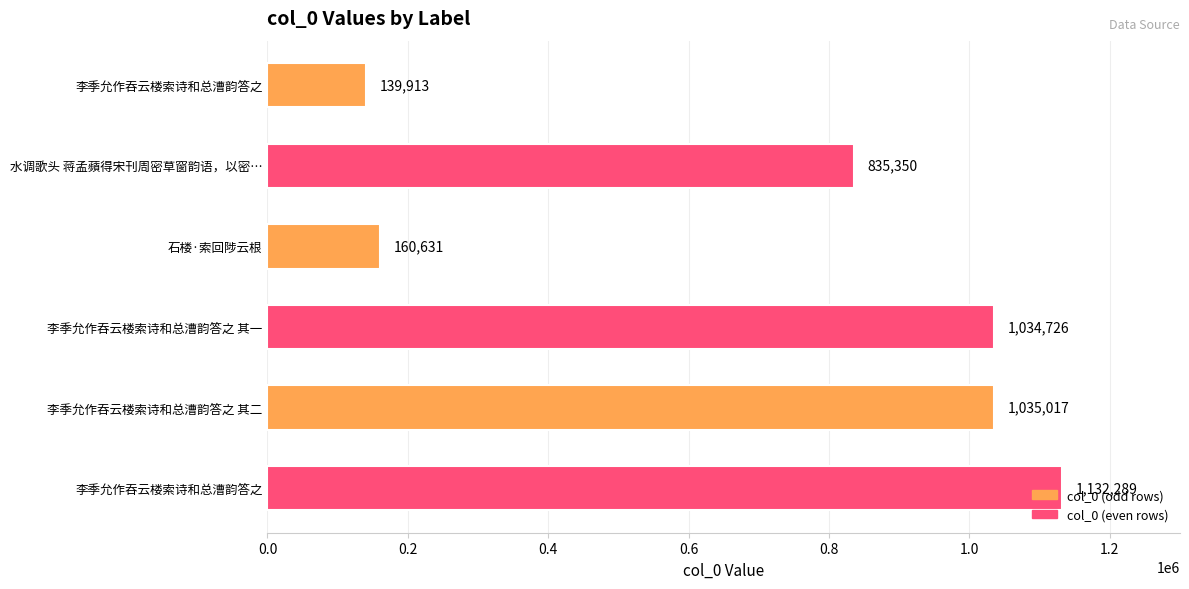

What is the difference between the values at 李季允作吞云楼索诗和总漕韵答之 其二 and 李季允作吞云楼索诗和总漕韵答之 其一?

291